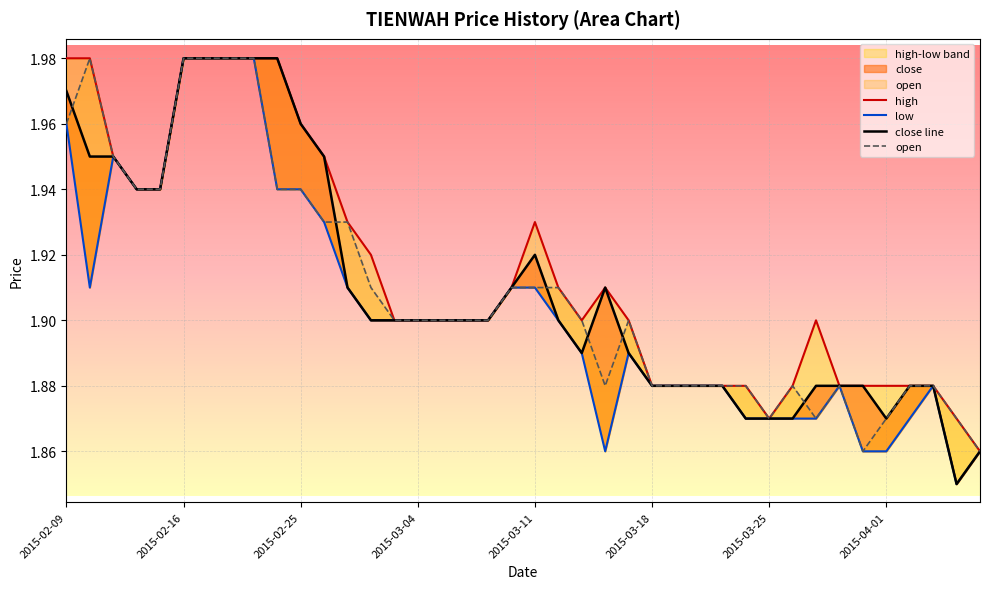

What is the sum of the close line values at 2015-03-25 and 2015-02-09?

3.8